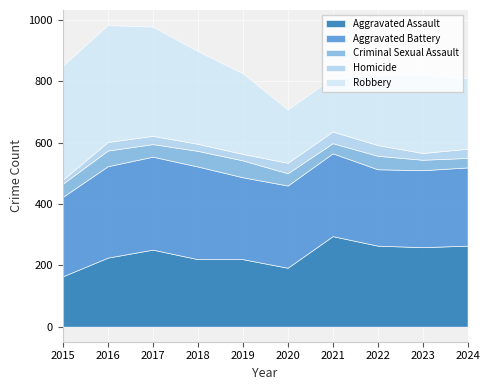

What is the total value across all series at 2022?

819